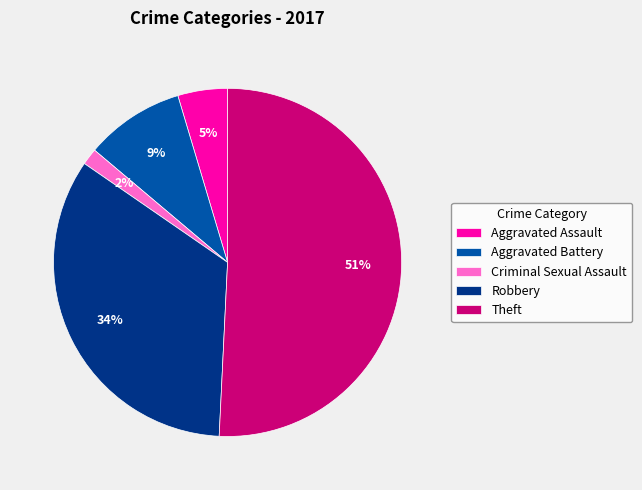

To the nearest percent, what portion does Criminal Sexual Assault represent?

2%